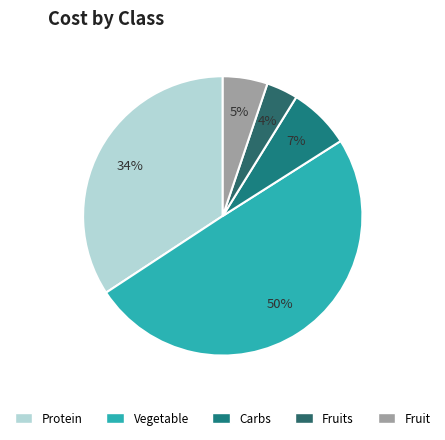

How many segments does this pie chart have?

5